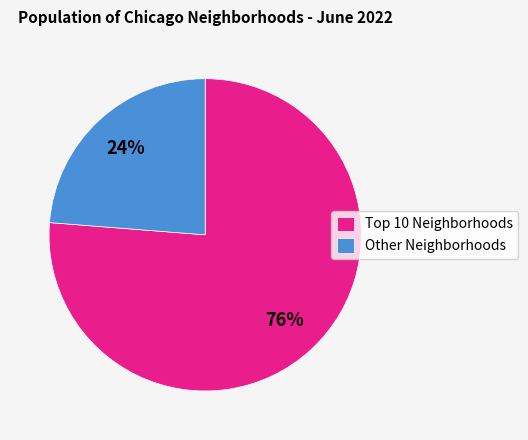

Is it true that Other Neighborhoods is 24% of the pie?

True